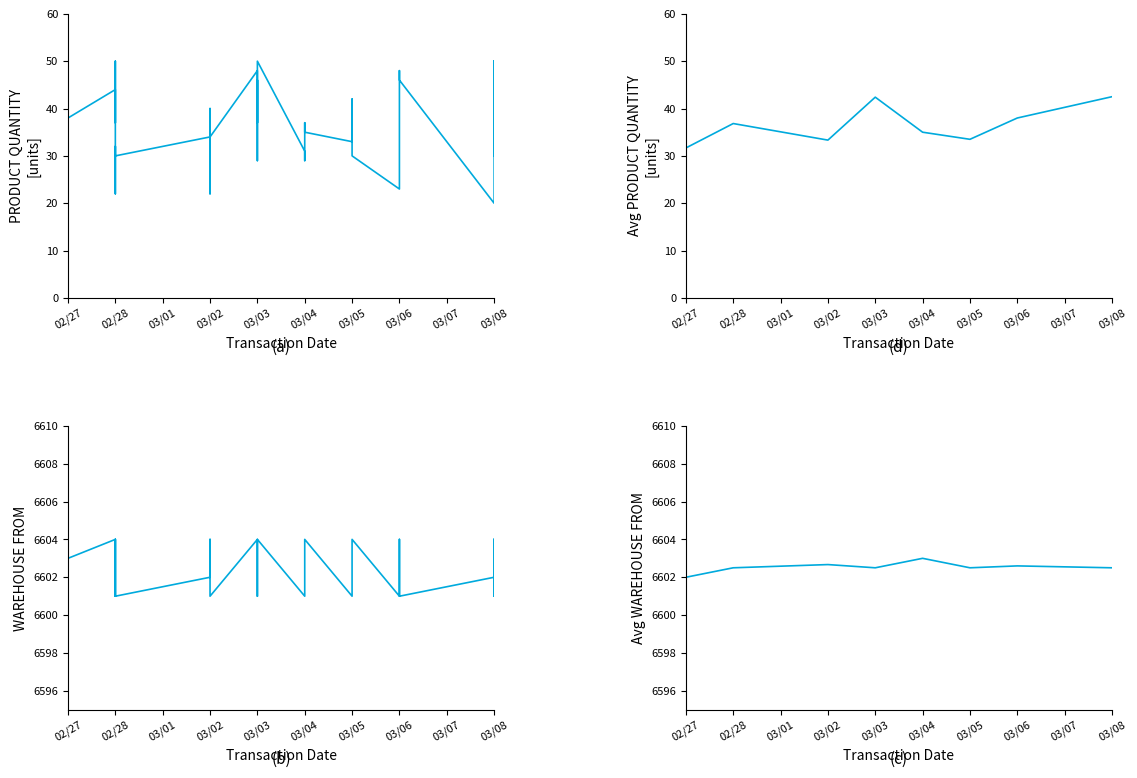

How many categories are shown in the chart?

40